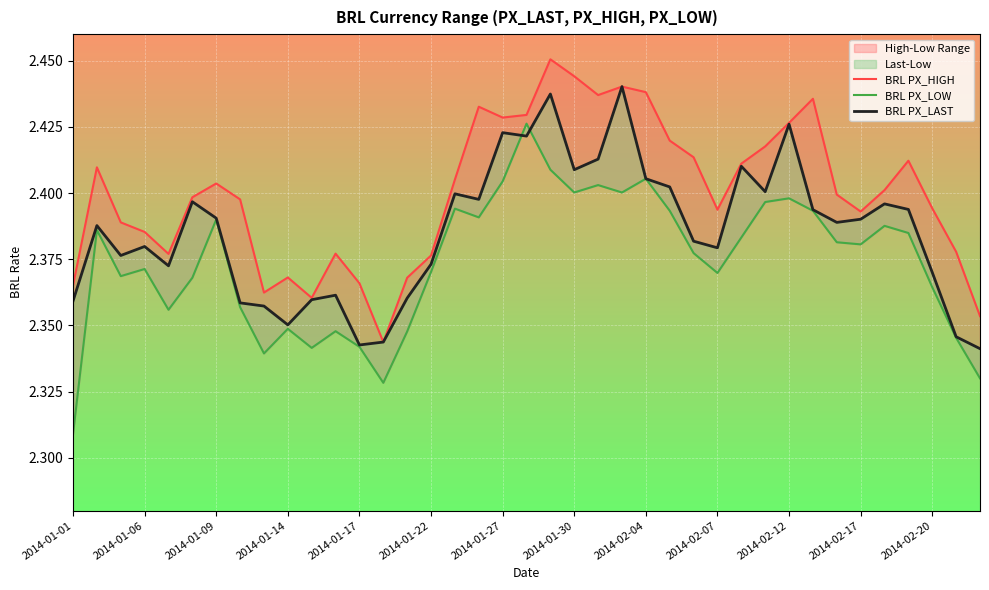

Count the BRL PX_LAST values in the range 2 to 3.

39